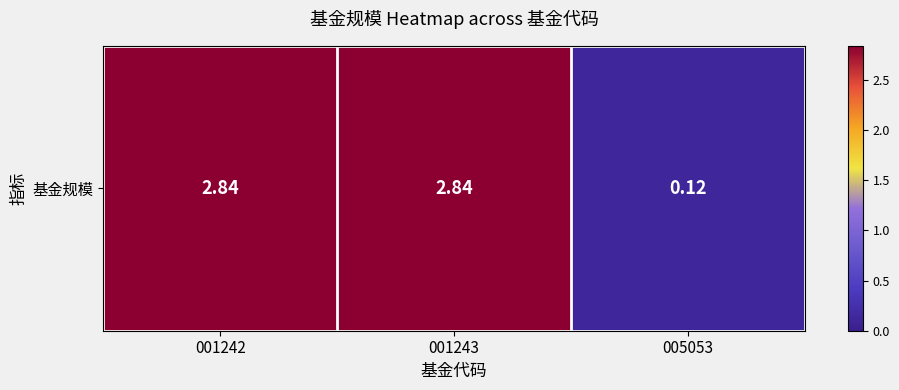

What is the greatest value displayed?

2.8